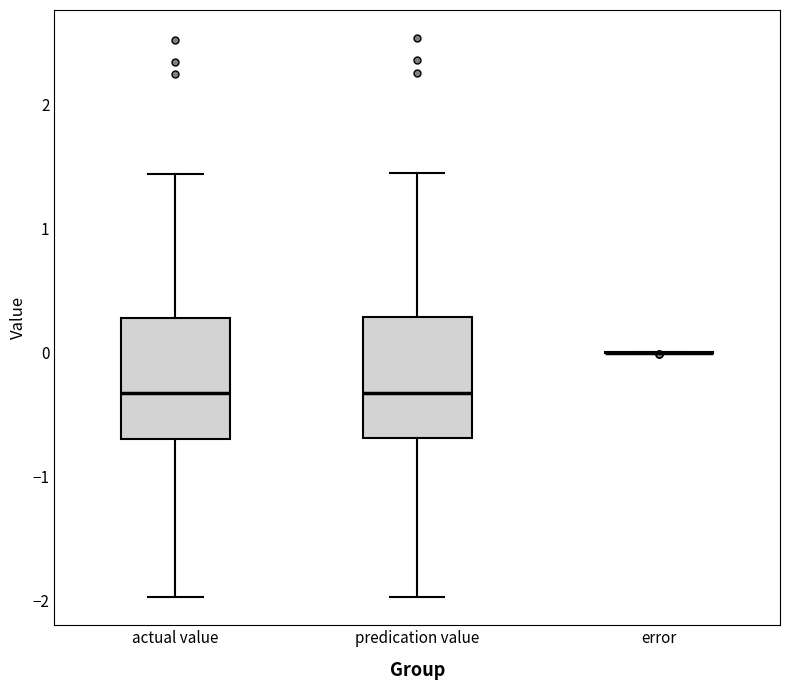

Reading left to right, transcribe this box plot: for each box, give where its median line is, the range the box spans, and where its two whiskers end, as read against the y-axis. The values are not printed on the chart, so give them approximately, as read against the axis.

actual value: median -0.3, box -0.7 to 0.3, whiskers -2.0 to 1.4
predication value: median -0.3, box -0.7 to 0.3, whiskers -2.0 to 1.4
error: box collapsed to a line at 0.0, whiskers 0.0 to 0.0